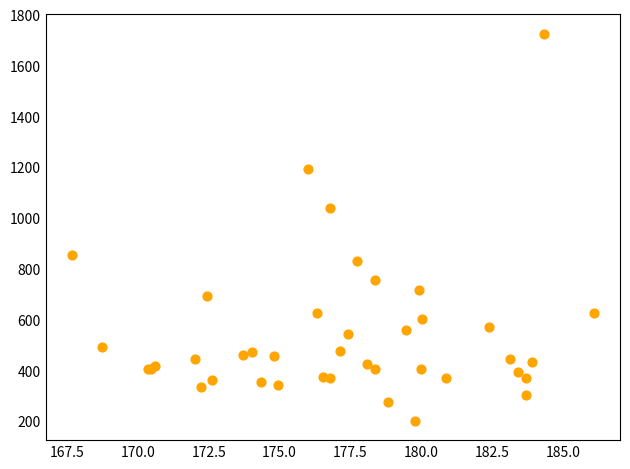

What Y value in the scatter plot is closest to 962?

1037.5